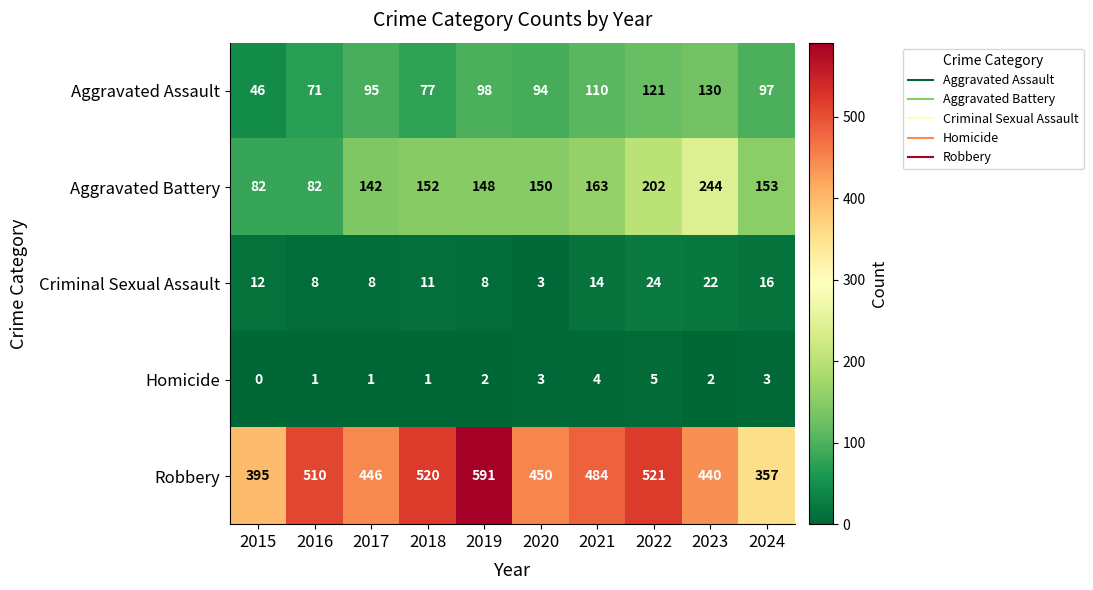

At 2017, list the series in order from smallest to largest.

Homicide, Criminal Sexual Assault, Aggravated Assault, Aggravated Battery, Robbery